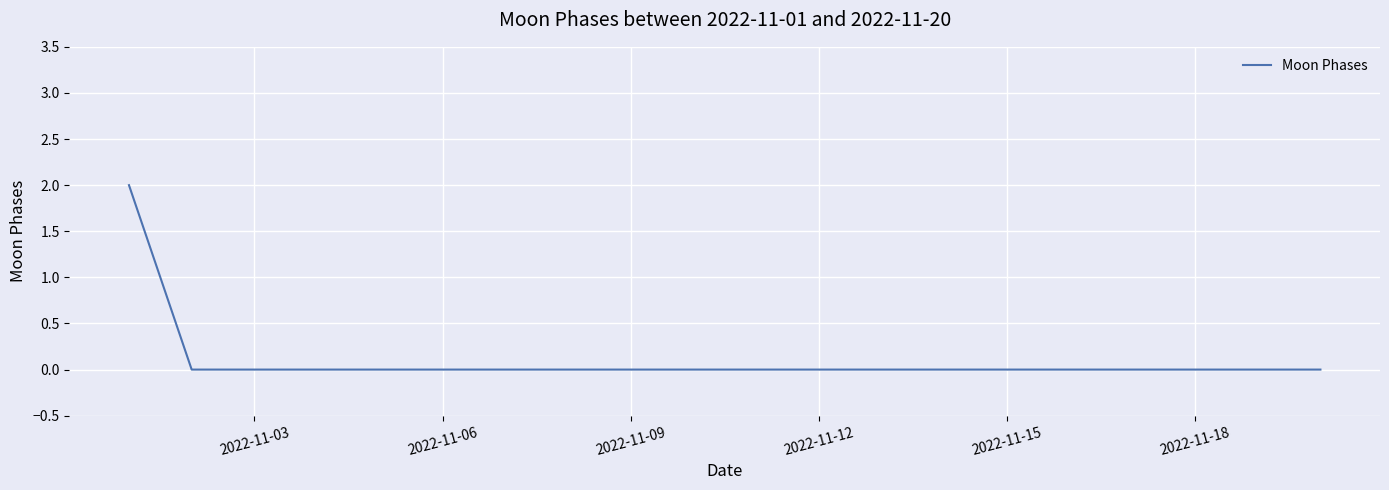

How many lines are shown in the chart?

1